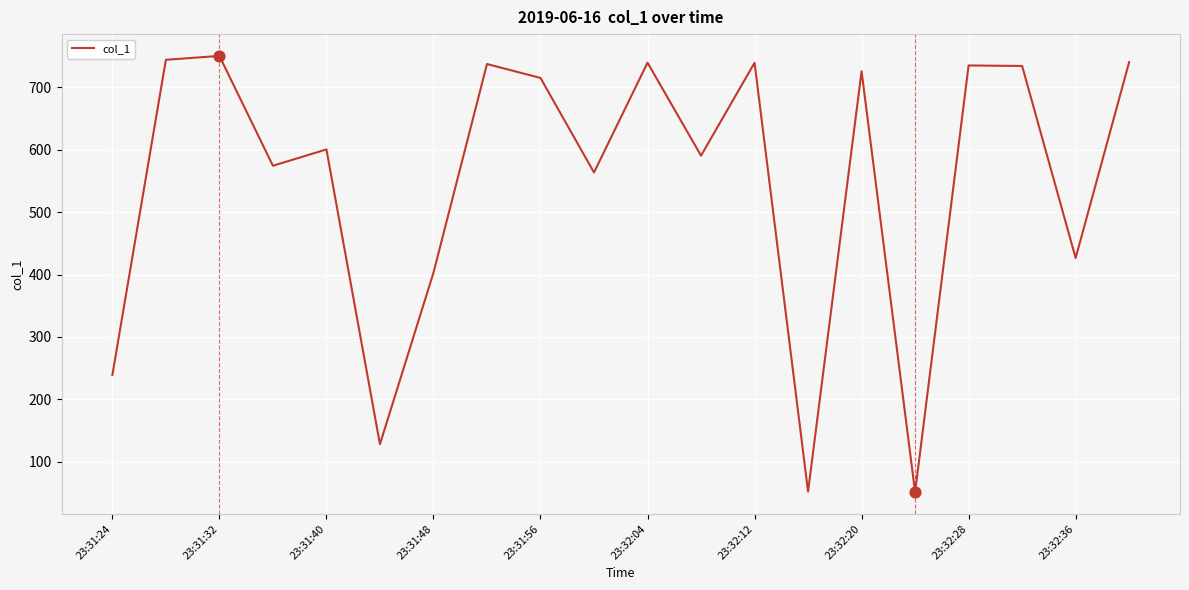

What is the minimum value shown in the chart?

51.0